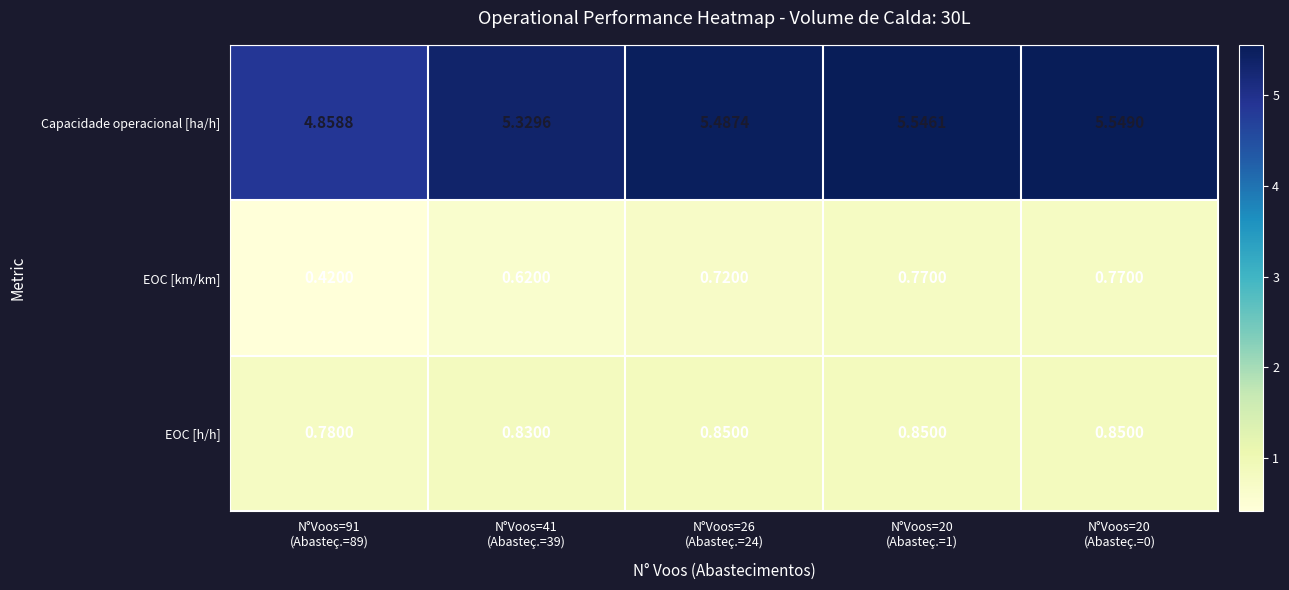

Which category has the lowest value across all series?

N°Voos=91
(Abasteç.=89)